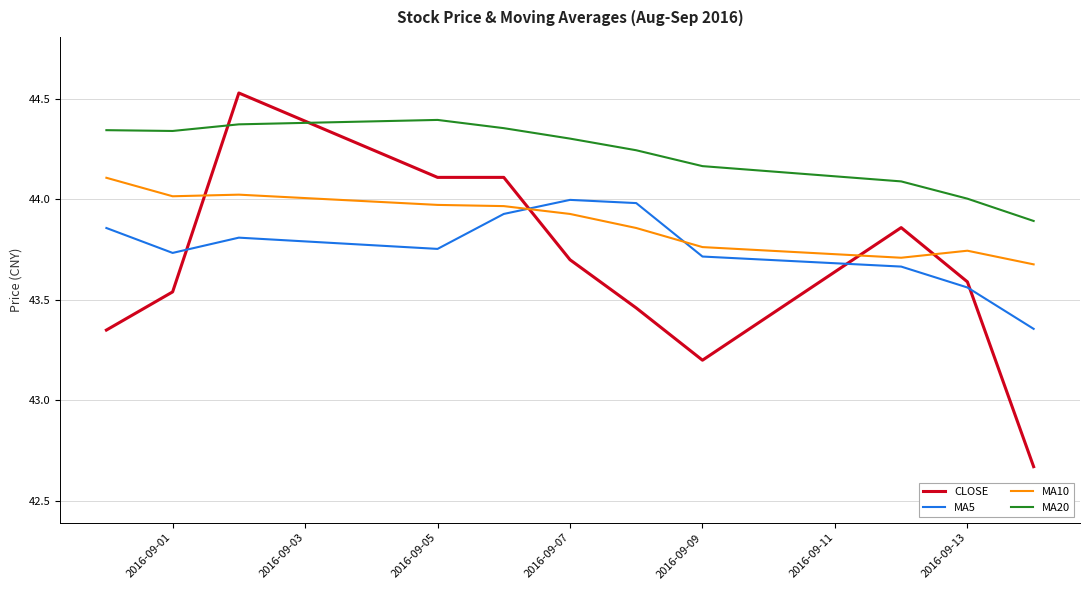

After their last crossing, which series has the higher values: CLOSE or MA10?

MA10